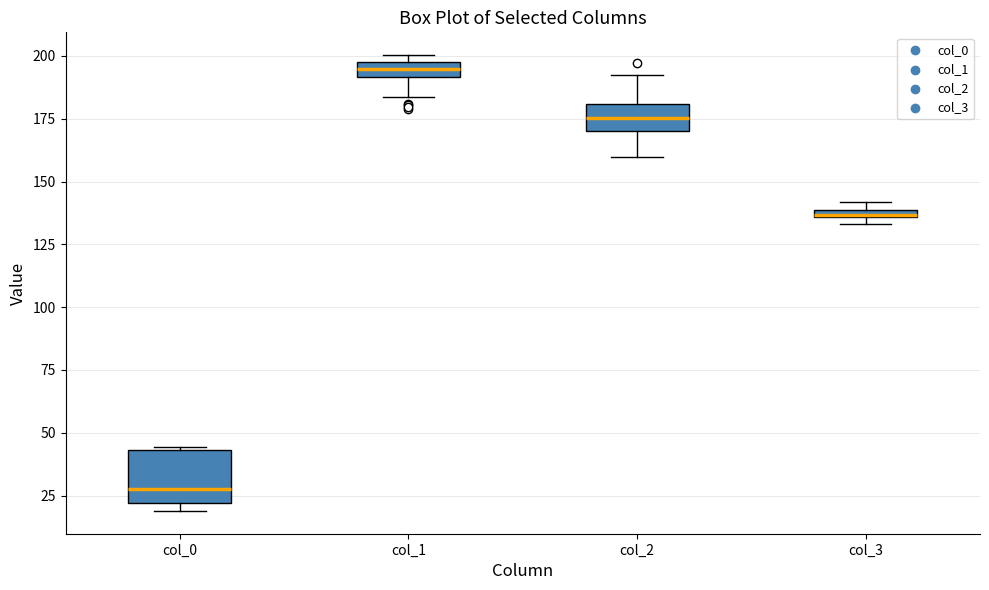

Where does the median line of the box for col_0 sit on the y-axis? The values are not printed on the chart, so give them approximately, as read against the axis.

30